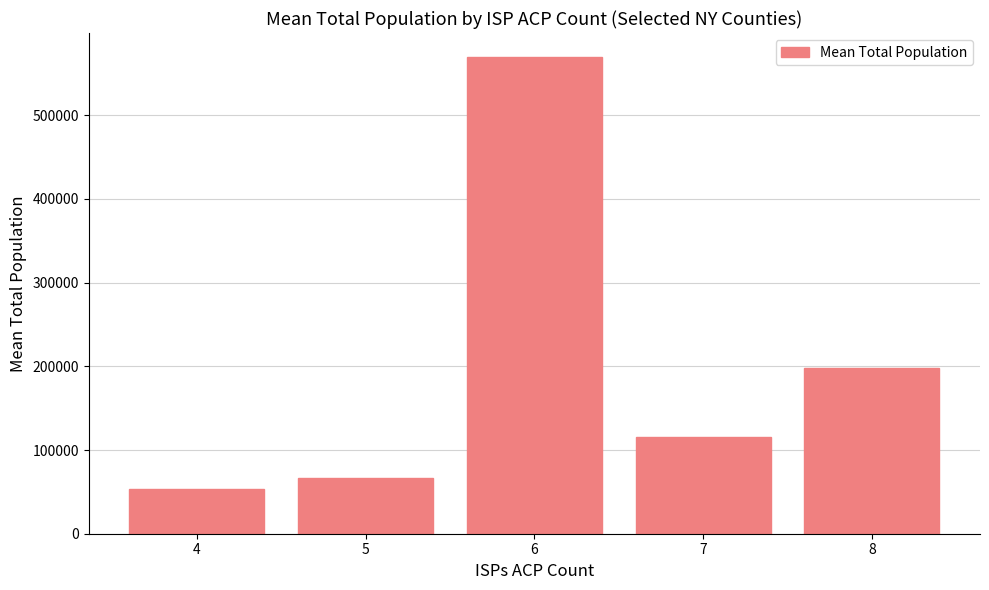

What is the maximum value shown in the chart?

569594.2